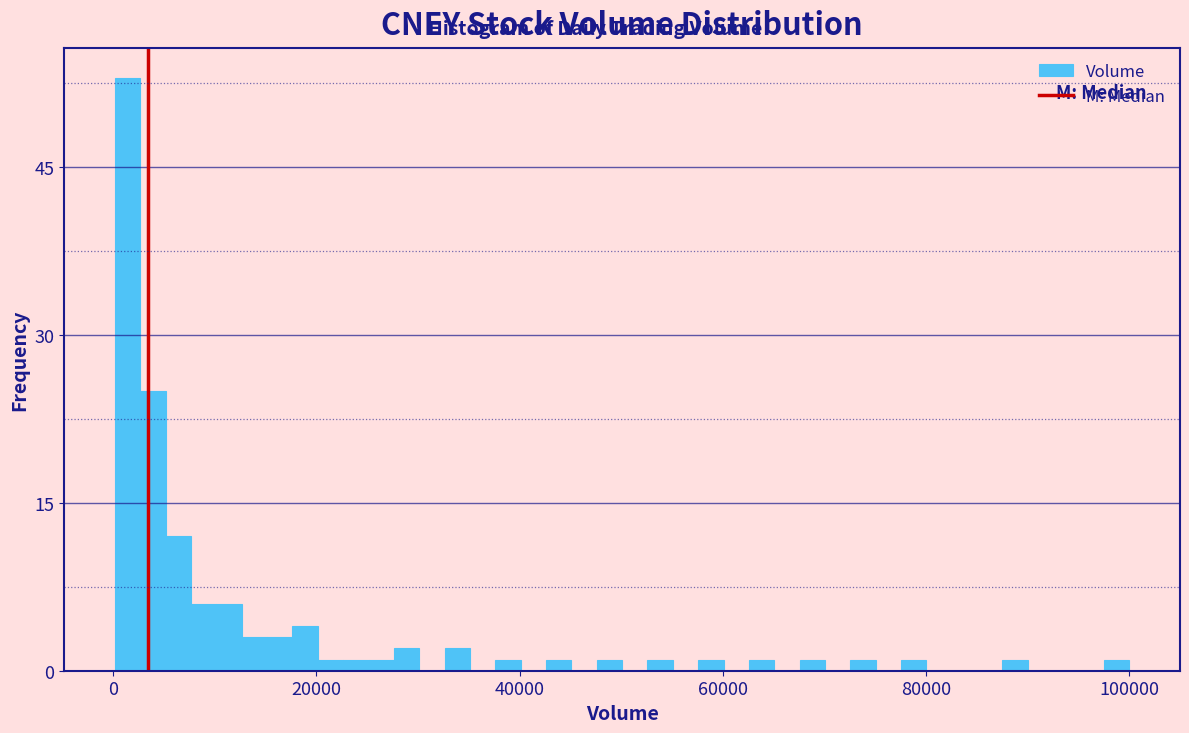

Around what value on the x-axis is the tallest bar? Give the approximate position of its centre, as read against the axis.

2000